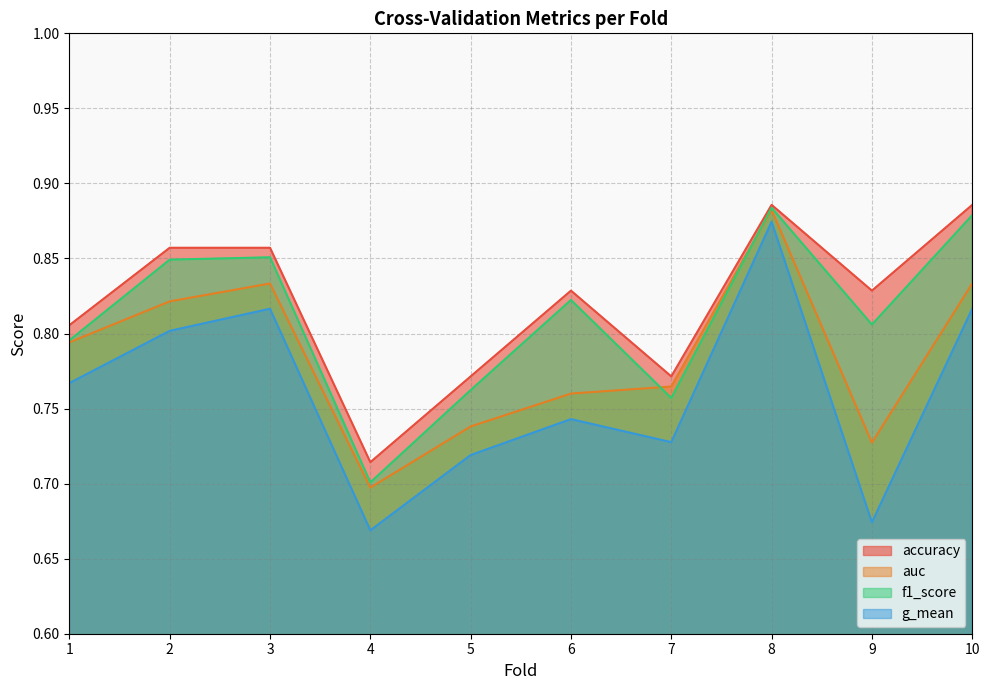

True or false: accuracy and g_mean intersect in this chart.

False